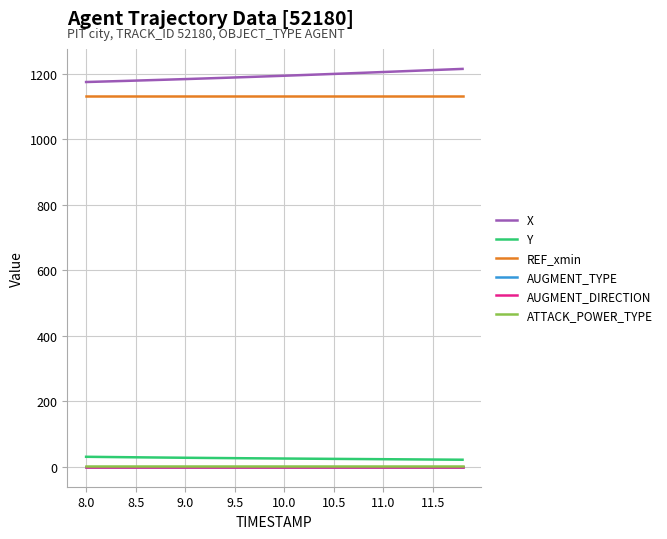

Does the chart have visible grid lines?

Yes